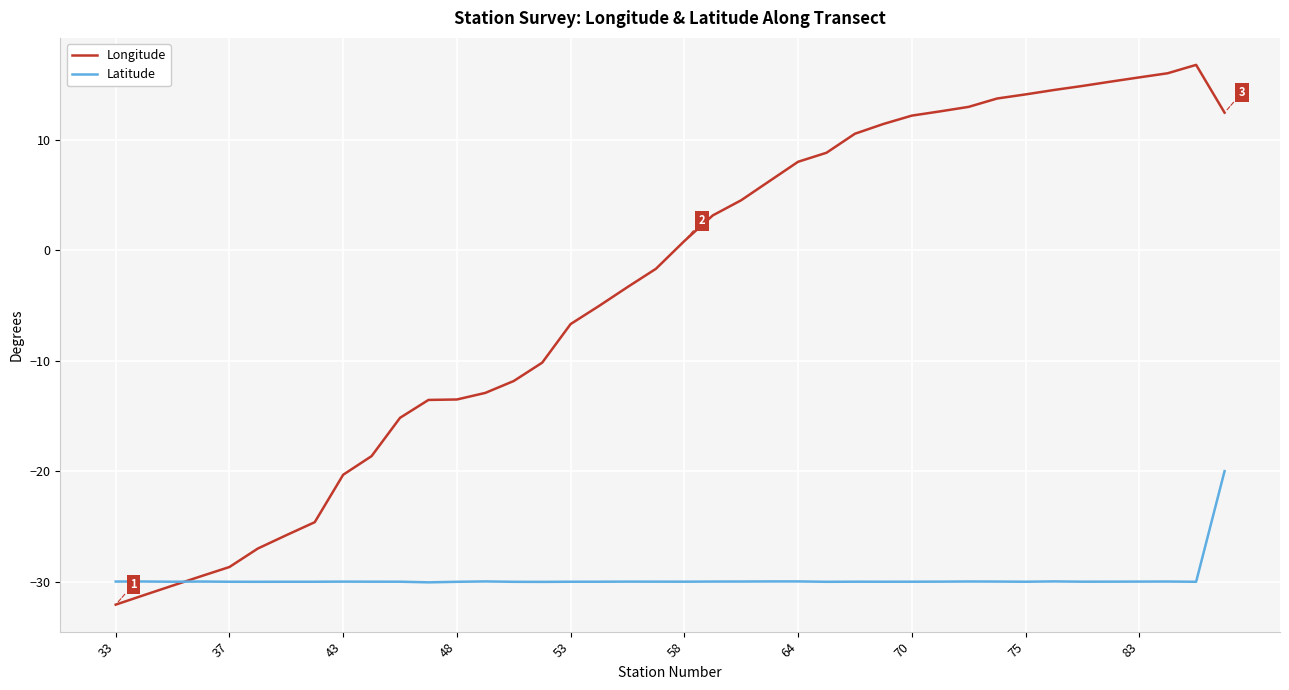

Which series has the largest total across all categories?

Longitude